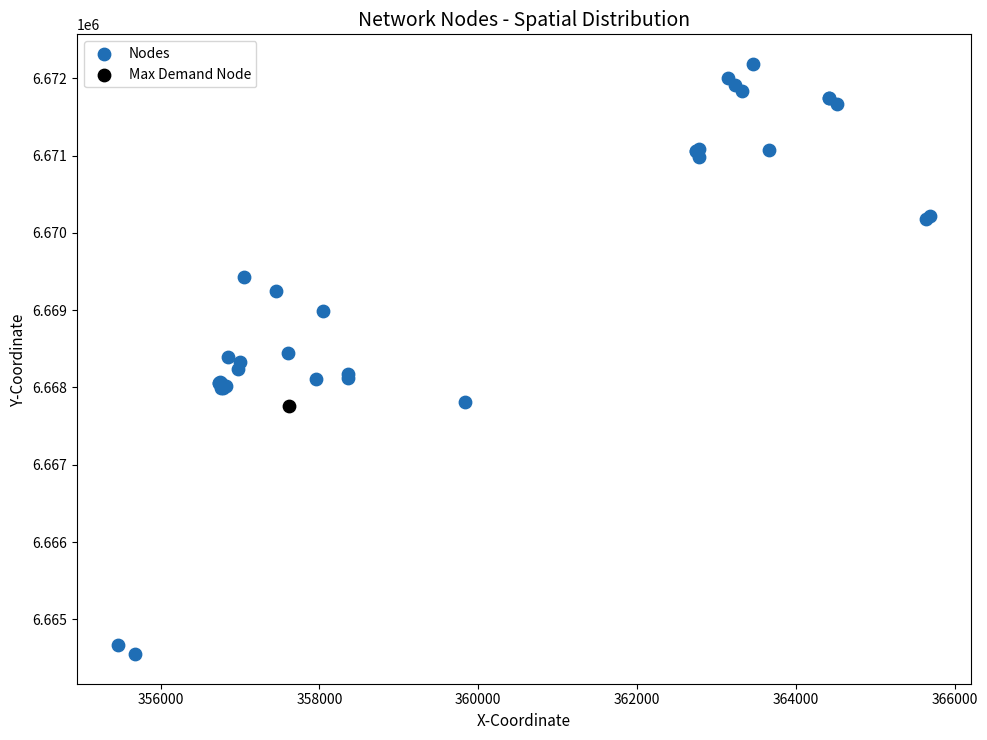

What are all the series names shown in the legend?

Nodes, Max Demand Node